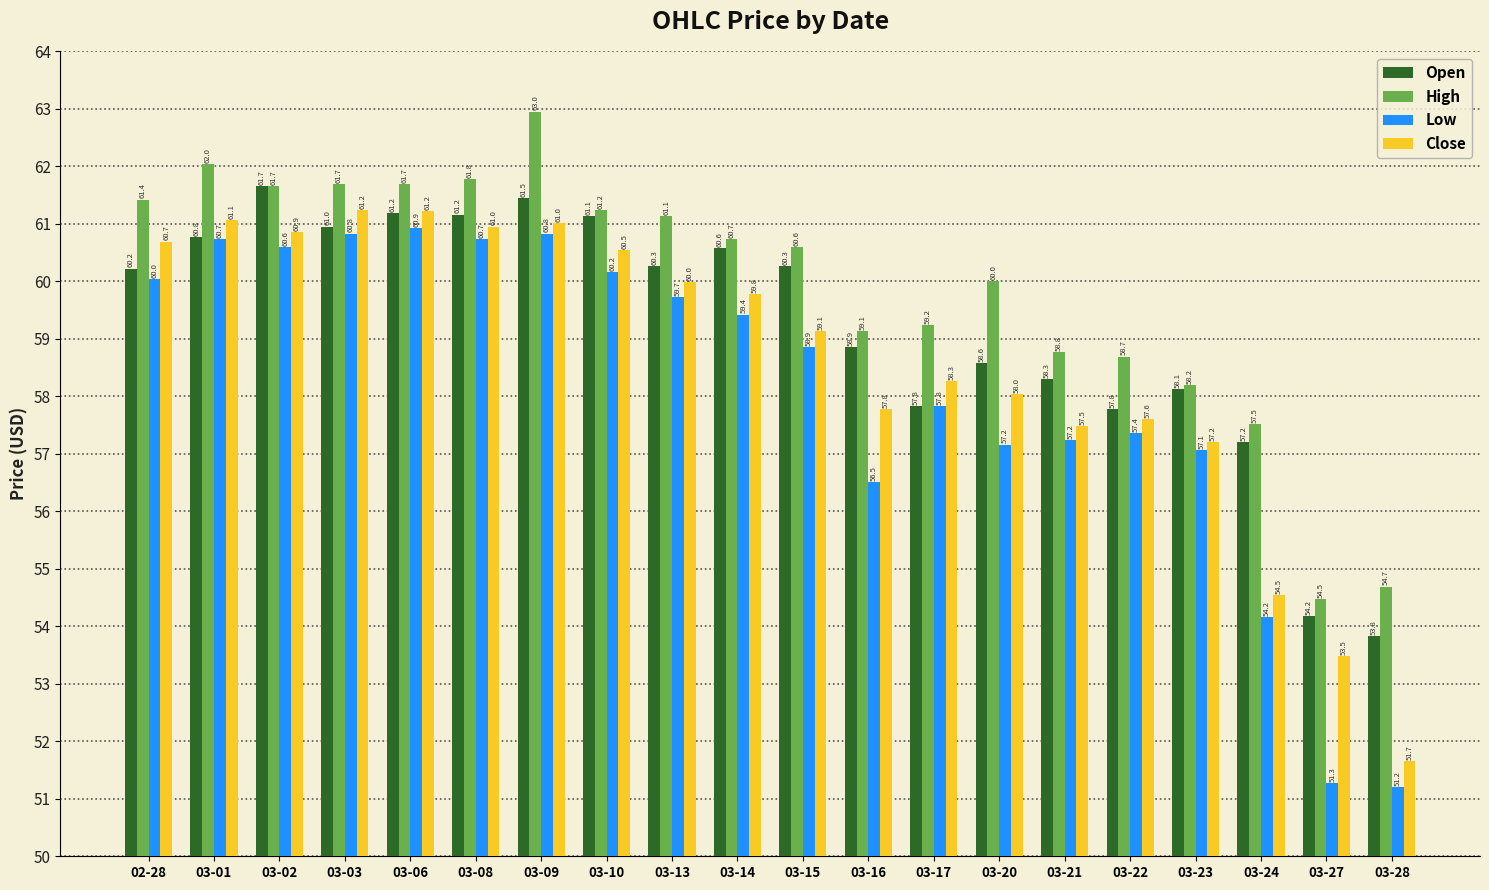

What is the difference between the highest and lowest values at 03-22?

1.3